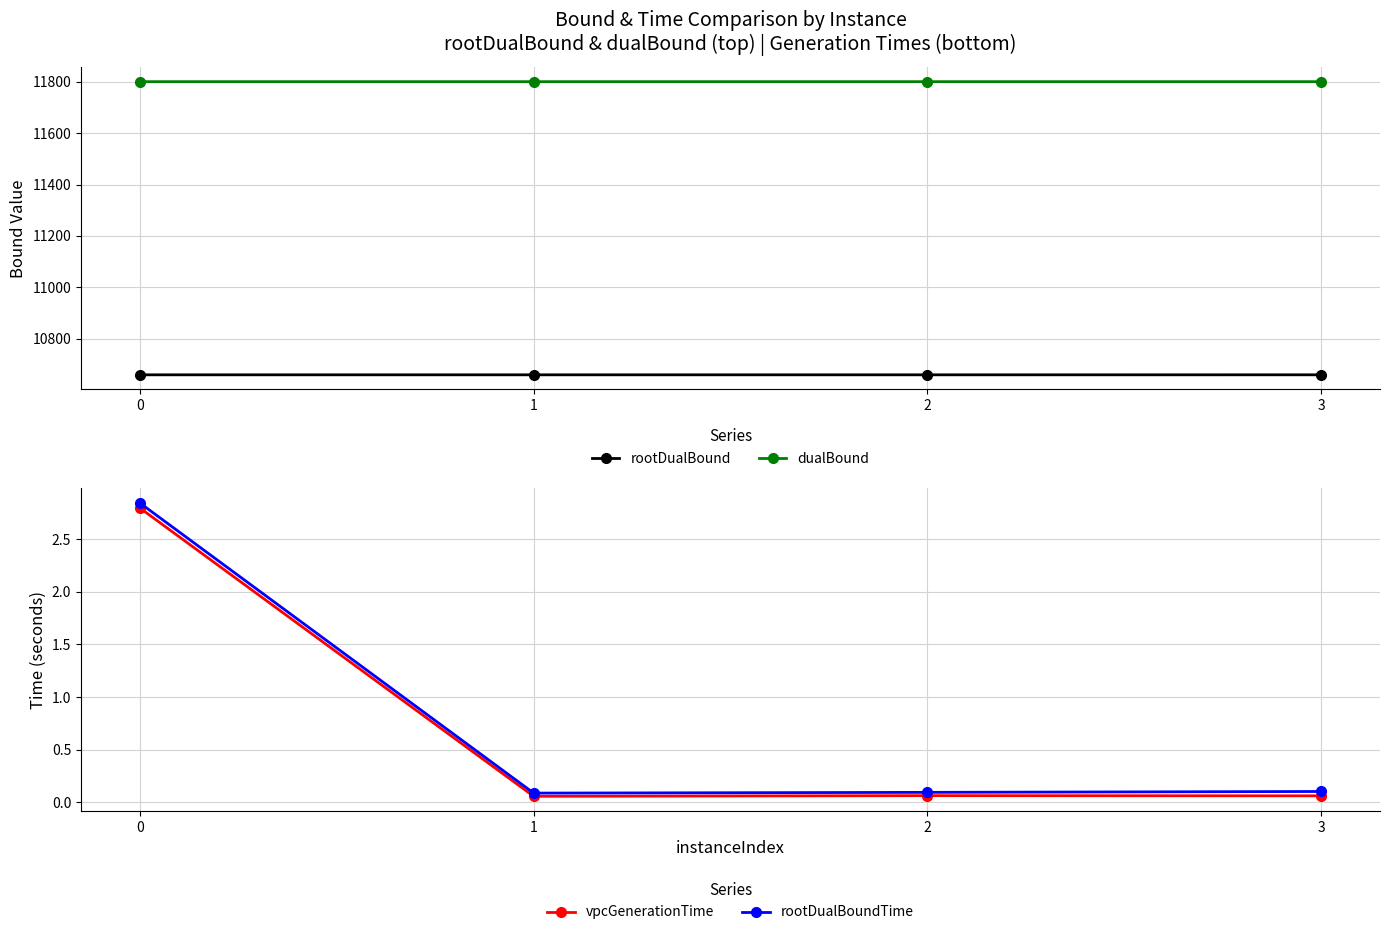

True or false: rootDualBound and vpcGenerationTime cross at least once.

False